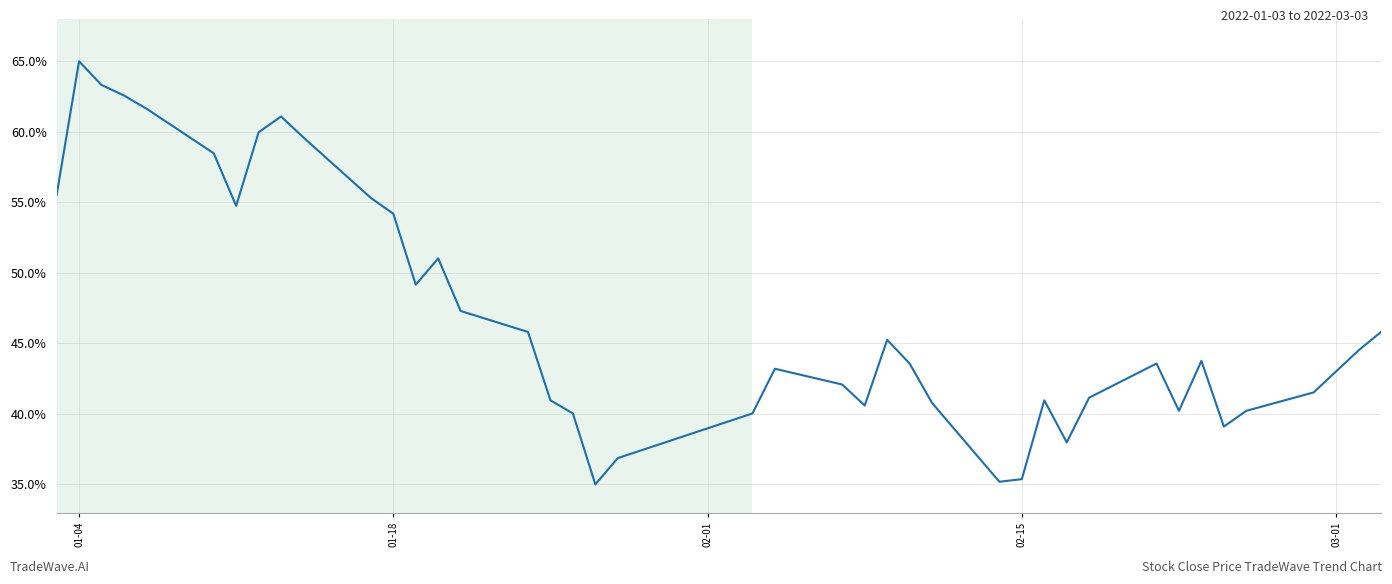

What is the difference between the maximum and minimum values?

30.0